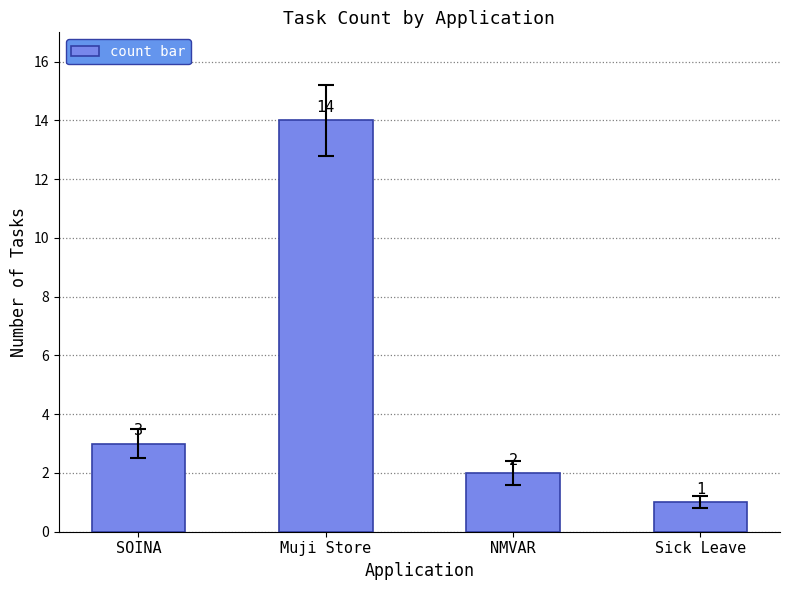

What is the difference between the second highest and second lowest values?

1